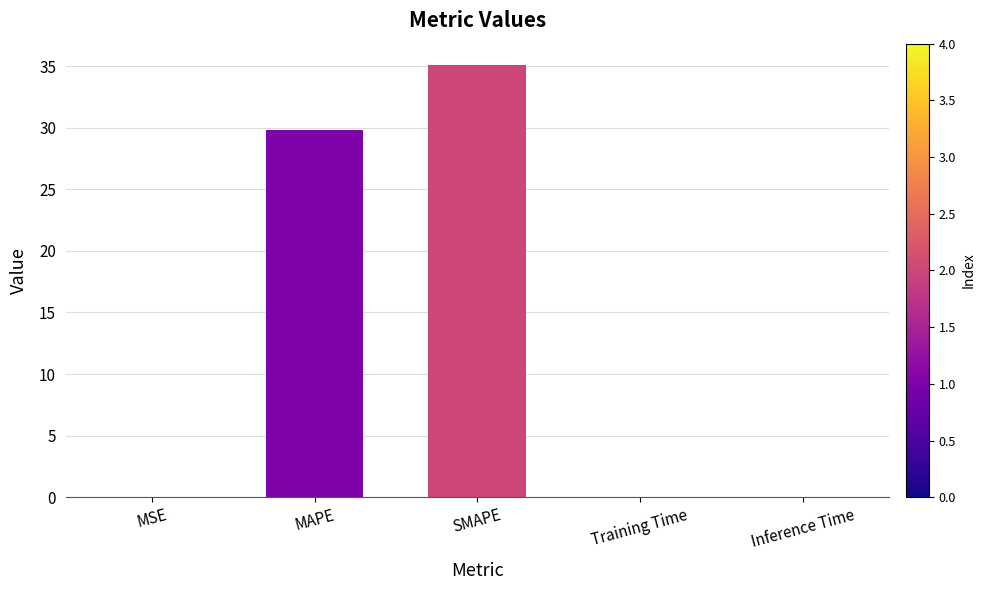

The value at Inference Time is 0.0. True or false?

True